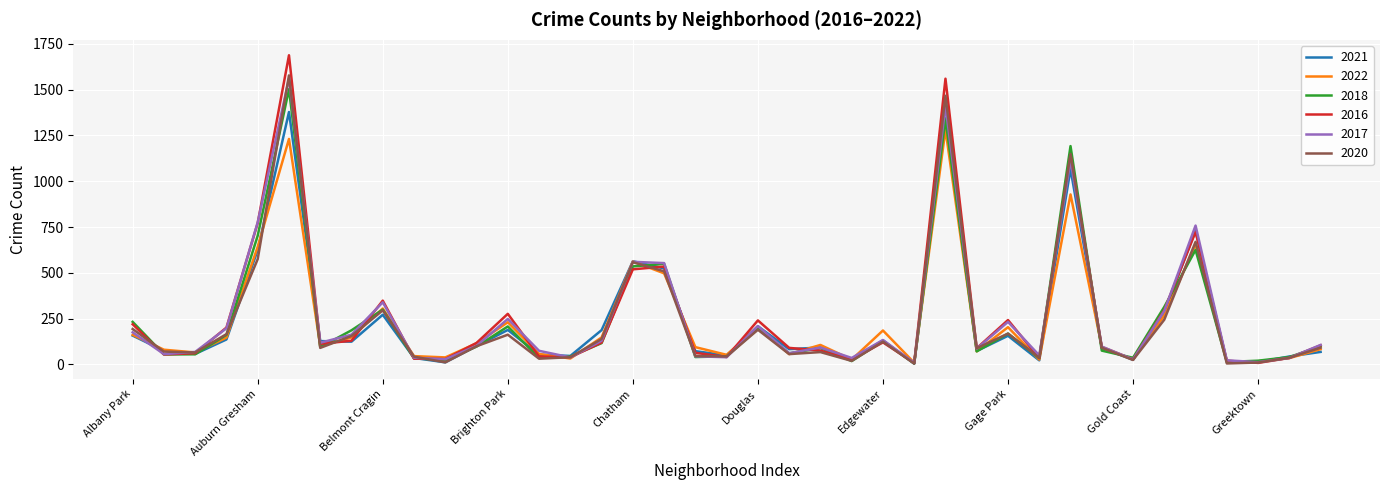

What is the average value of the 2018 series?

244